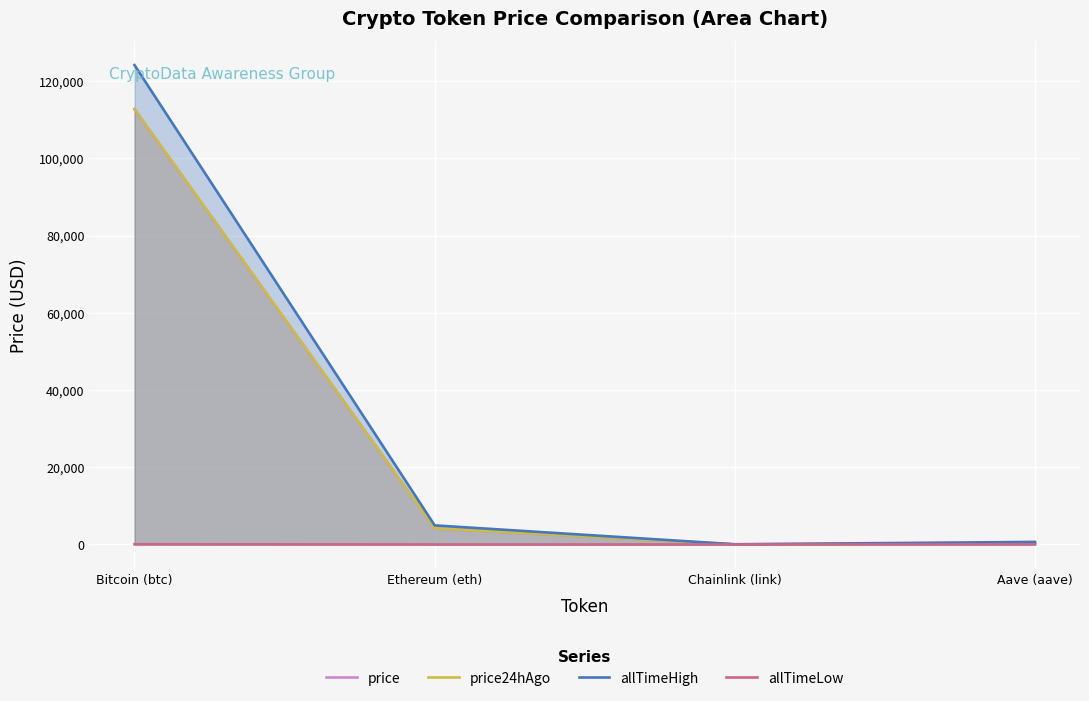

How many lines are shown in the chart?

4